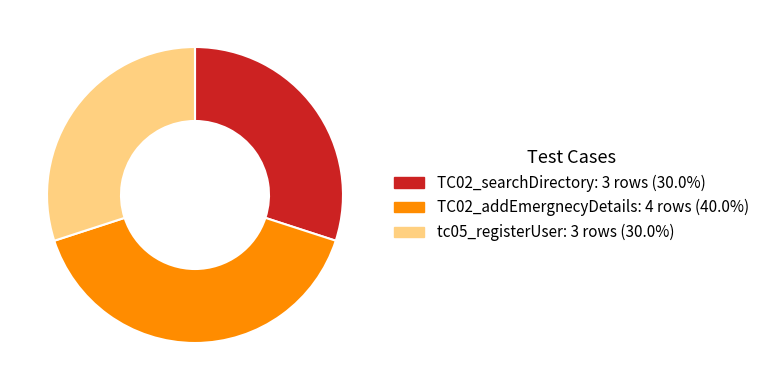

Combined, do tc05_registerUser: 3 rows (30.0%) and TC02_searchDirectory: 3 rows (30.0%) account for over 50%?

Yes